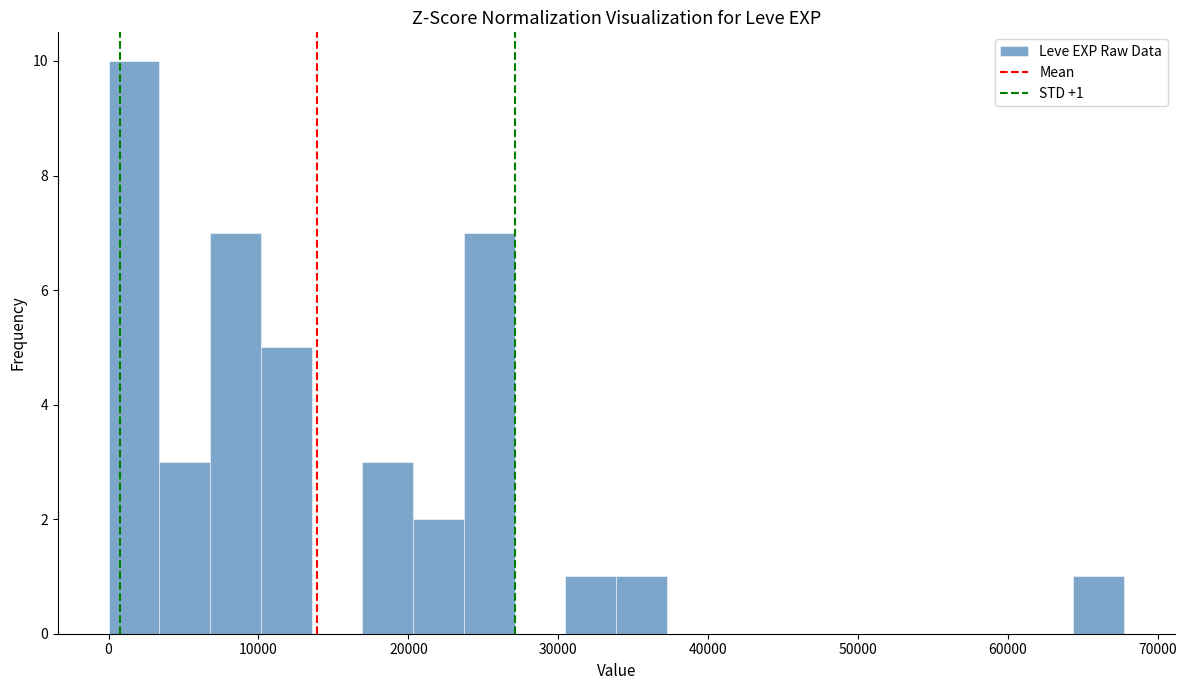

Read against the x-axis, roughly where is the centre of the tallest bar?

2000